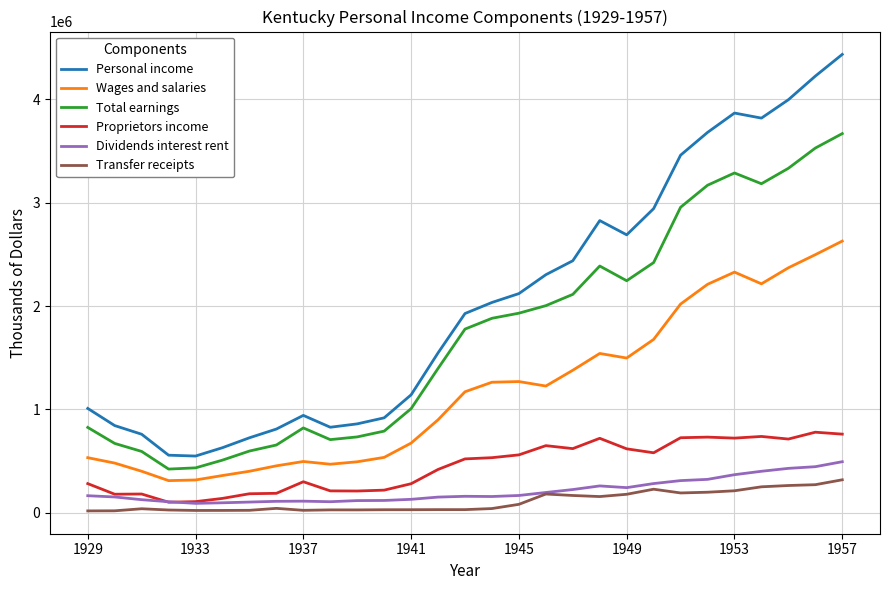

True or false: Total earnings has more than 0 points higher than both neighbors.

True